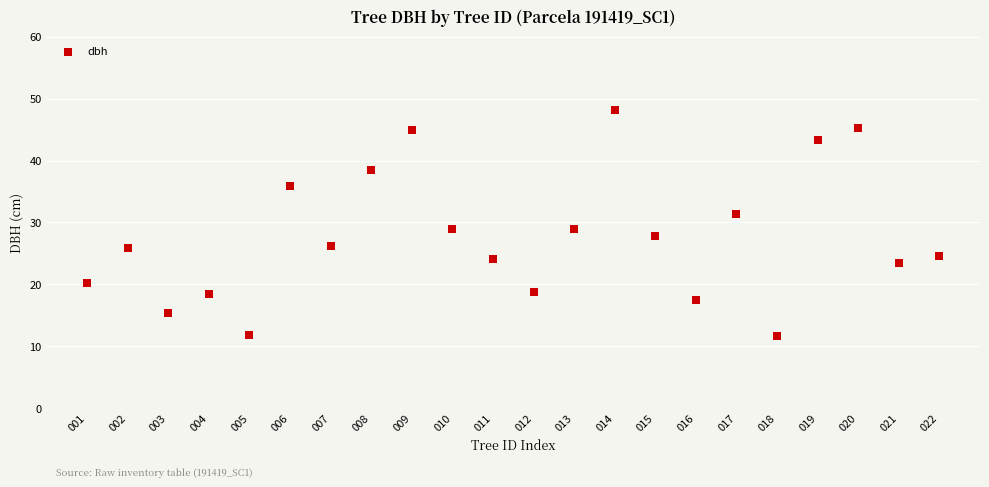

What is the range of X values (max minus min)?

21.0